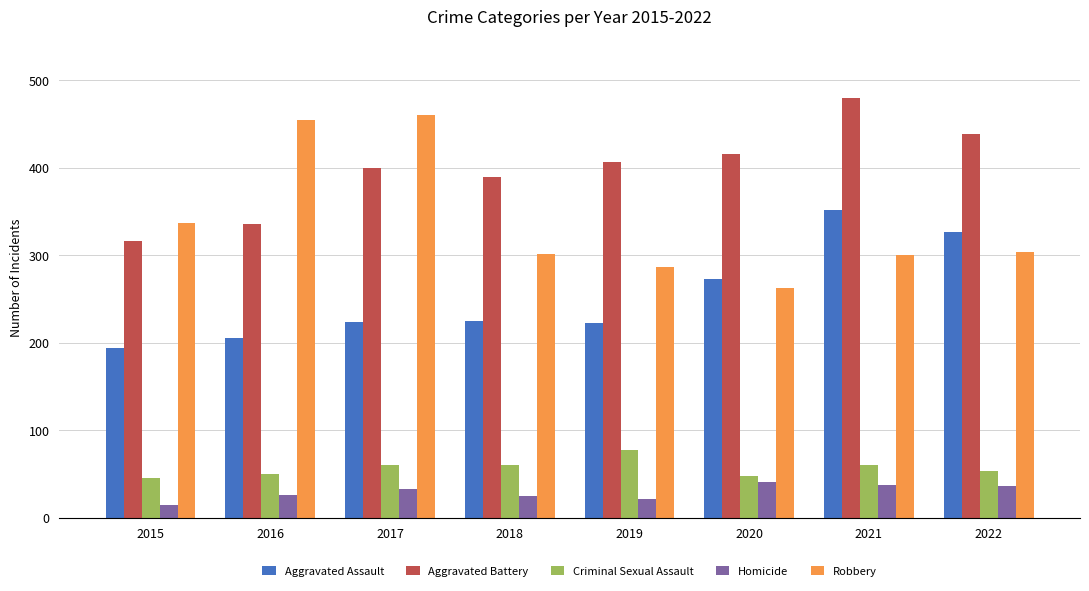

At which category is the sum across all series the highest?

2021